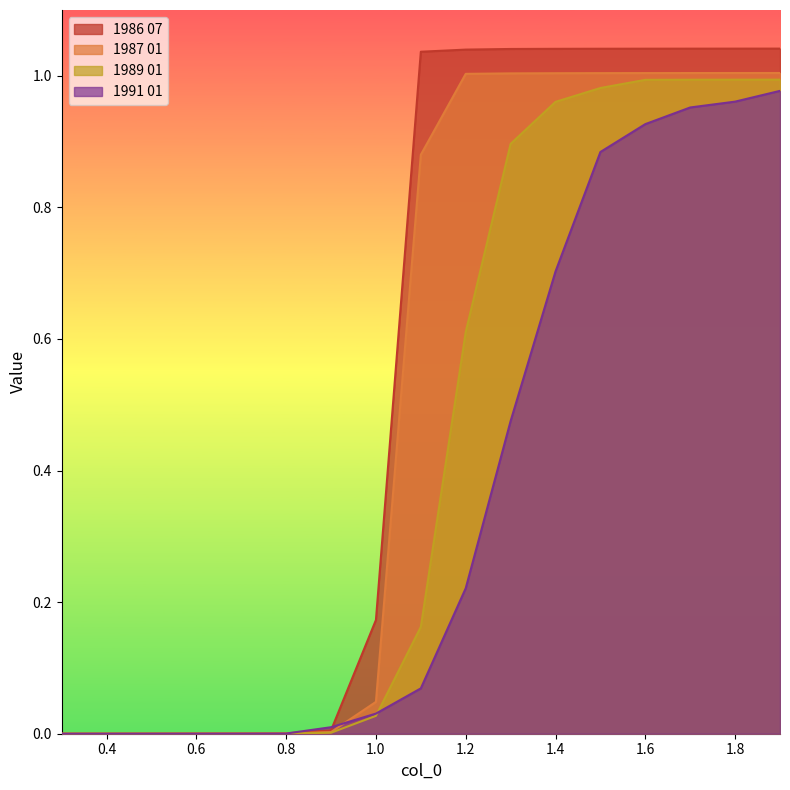

What are all the series names shown in the legend?

1986 07, 1987 01, 1989 01, 1991 01